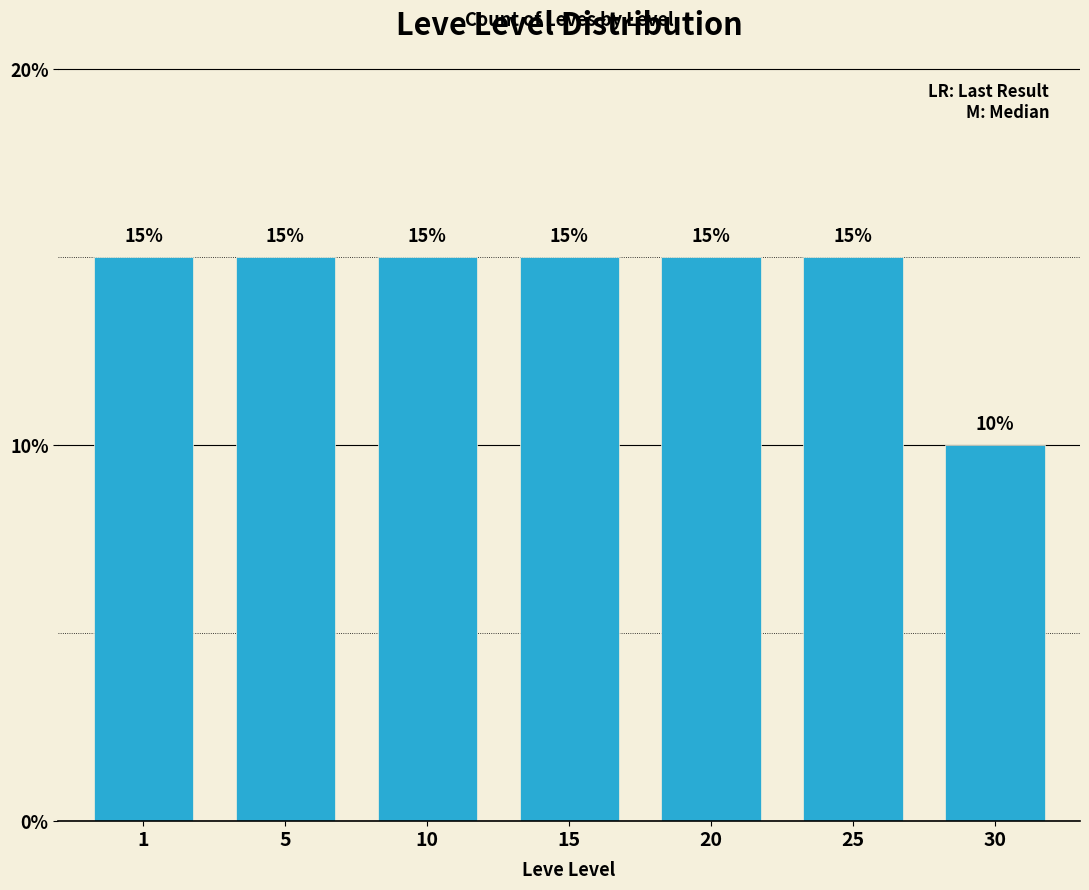

Reading left to right, what are all the values shown in this chart?

1=15	5=15	10=15	15=15	20=15	25=15	30=10